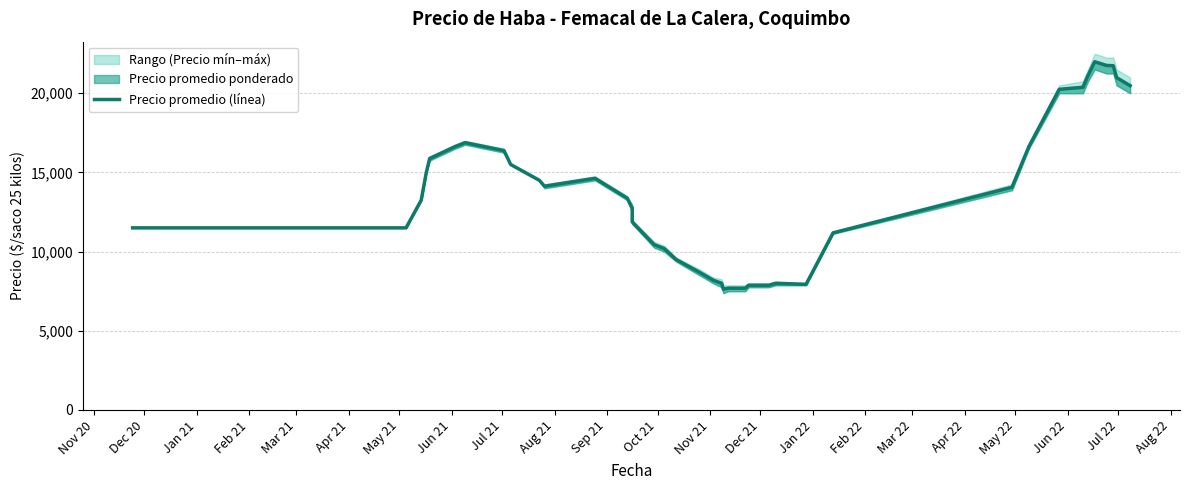

What is the average value?

13544.0